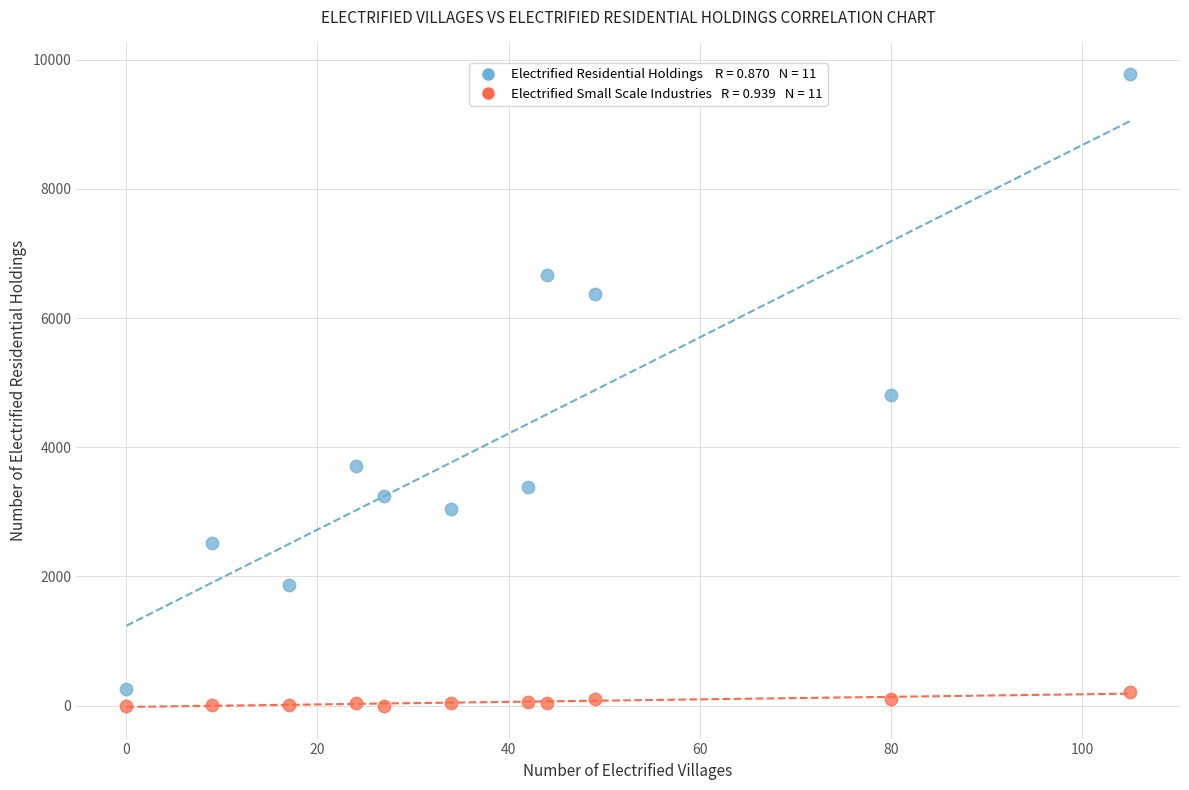

Across all data points, what is the range of Y values (max minus min)?

9777